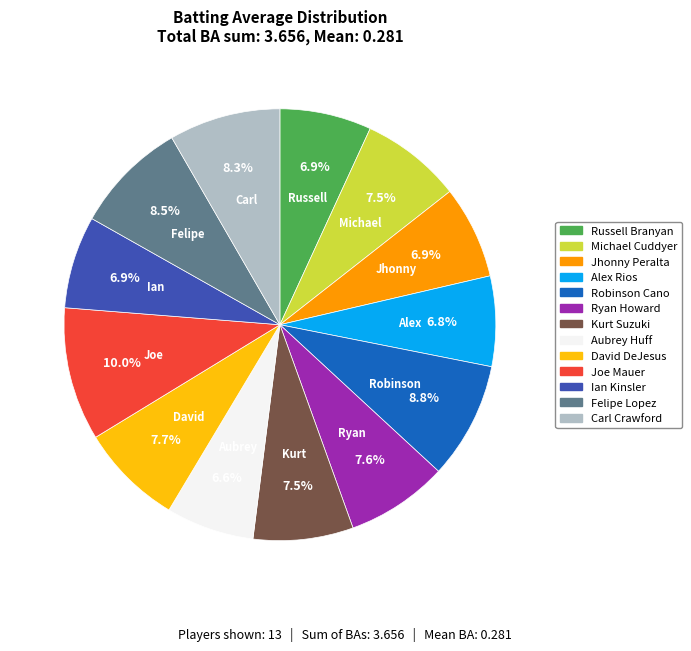

How many slices are in this pie chart?

13